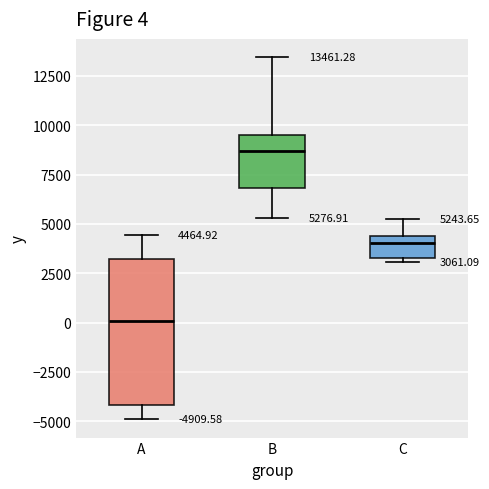

Comparing the boxes themselves (not the whiskers), which one is the tallest?

A